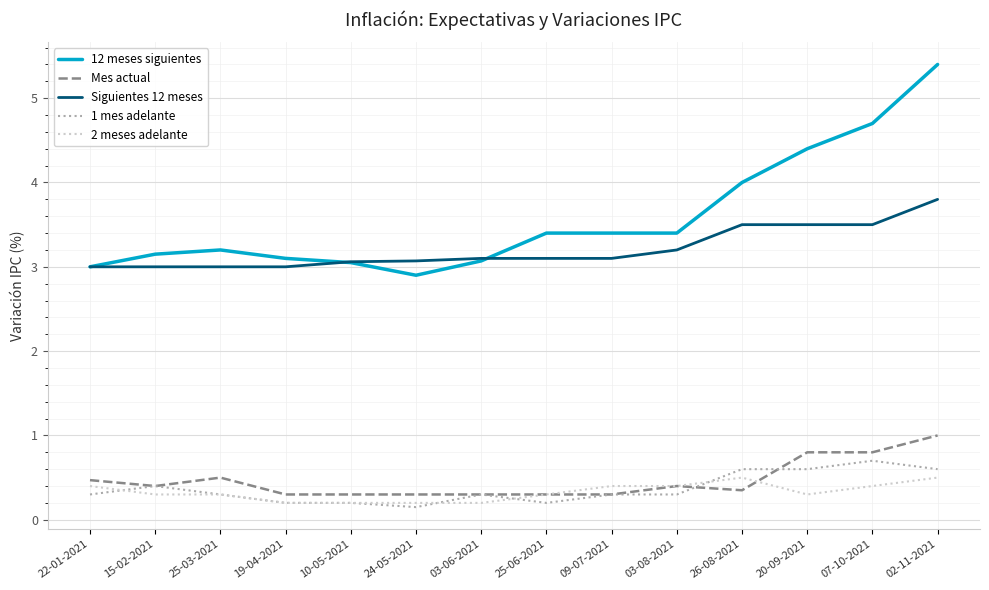

True or false: 12 meses siguientes and 1 mes adelante intersect in this chart.

False